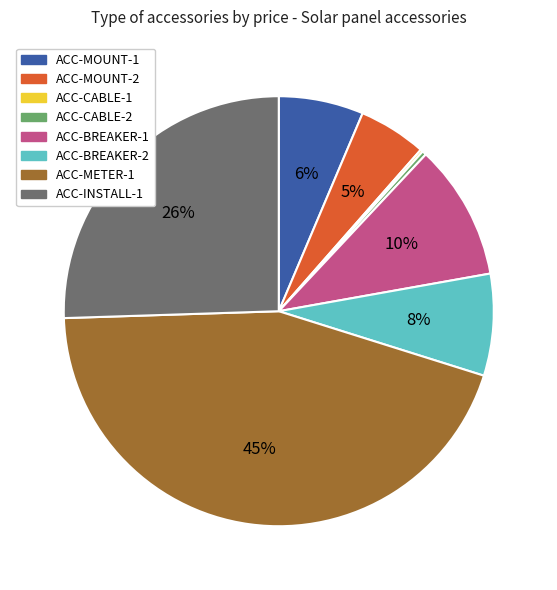

What is the largest slice in the pie chart?

ACC-METER-1